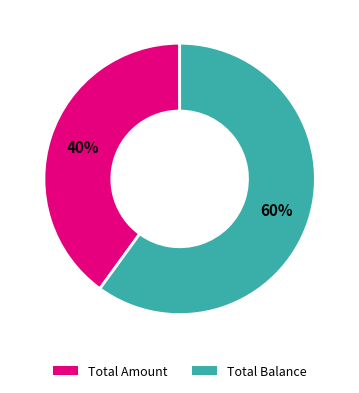

Which category accounts for the majority?

Total Balance